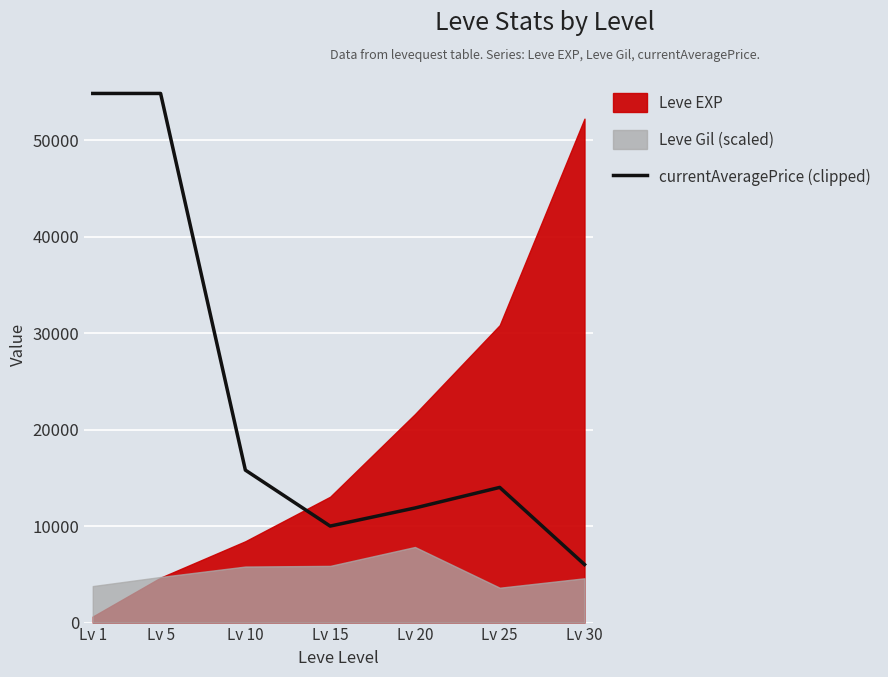

At which category does the chart reach its peak across all series?

Lv 1